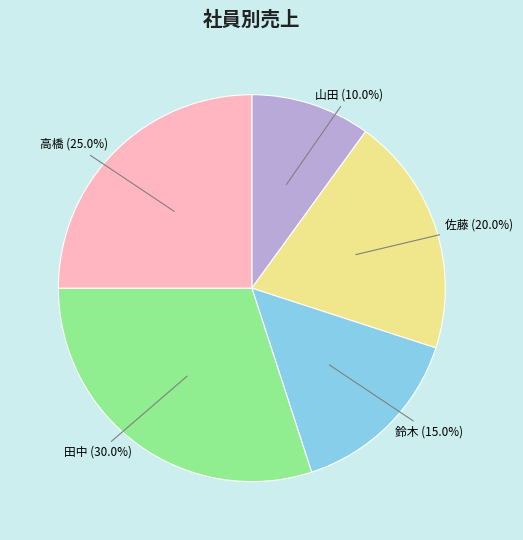

To the nearest percent, what is the combined percentage of 山田 and 田中?

40%